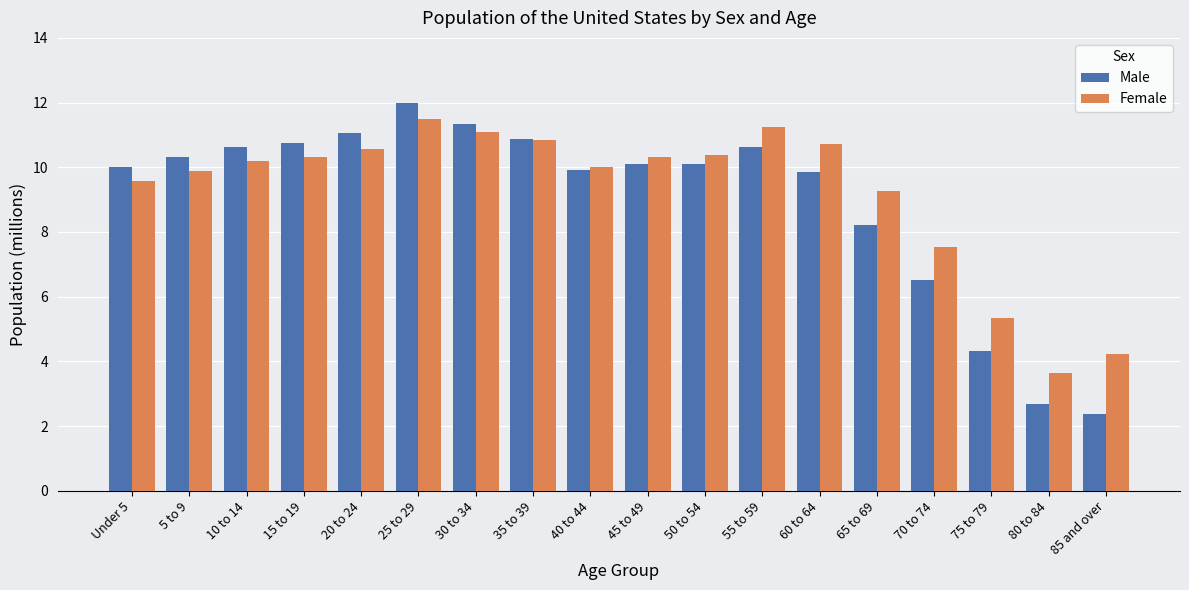

Count the number of categories in the chart.

18